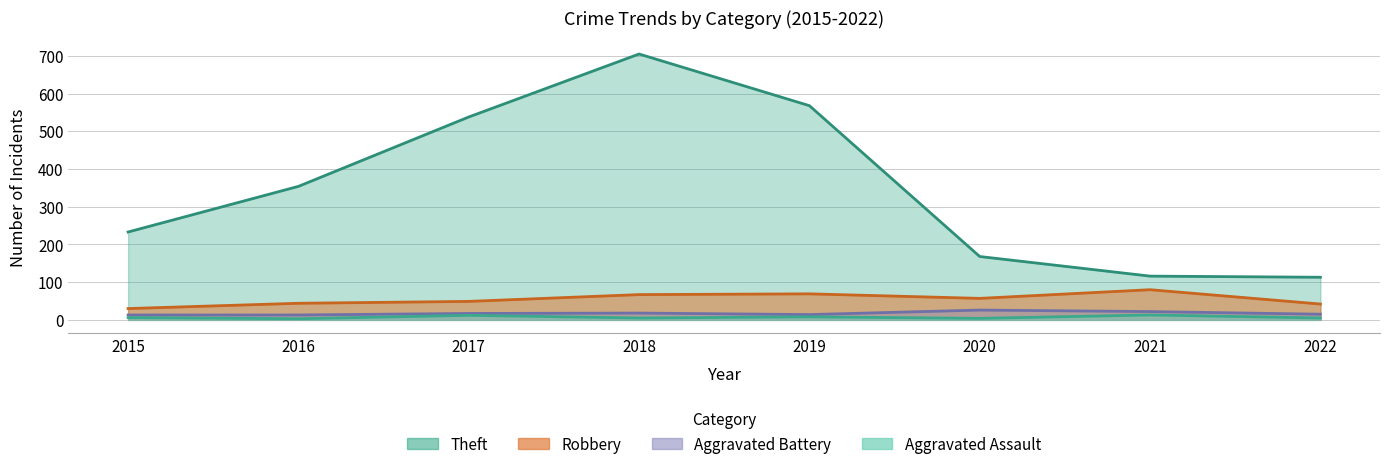

Between 2015 and 2018, which series saw the biggest shift?

Theft